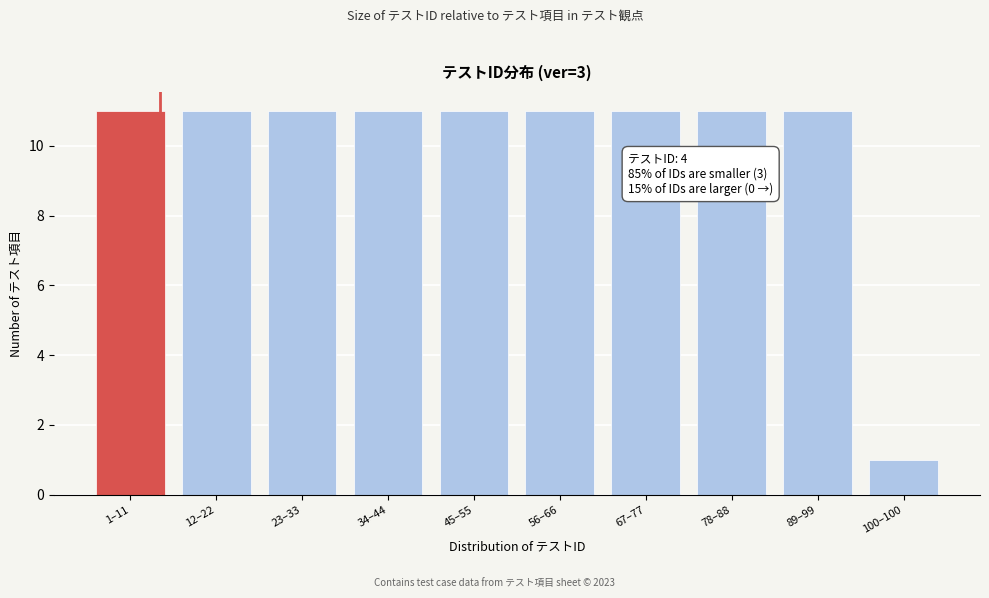

Reading right to left, list all the values displayed in this chart.

100–100=1	89–99=11	78–88=11	67–77=11	56–66=11	45–55=11	34–44=11	23–33=11	12–22=11	1–11=11